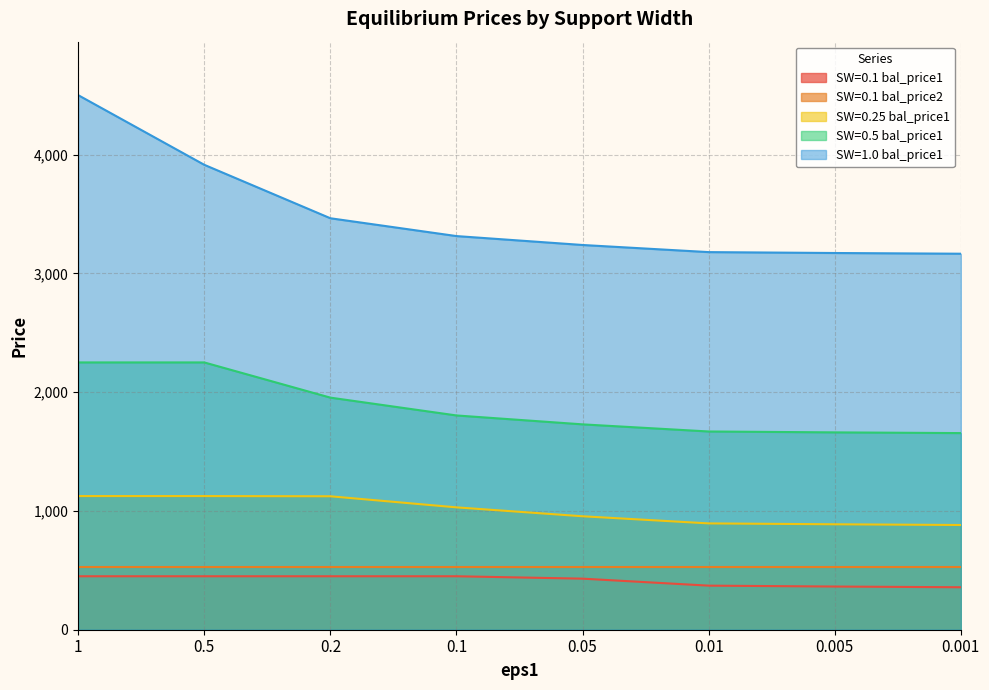

Does the chart have visible grid lines?

Yes